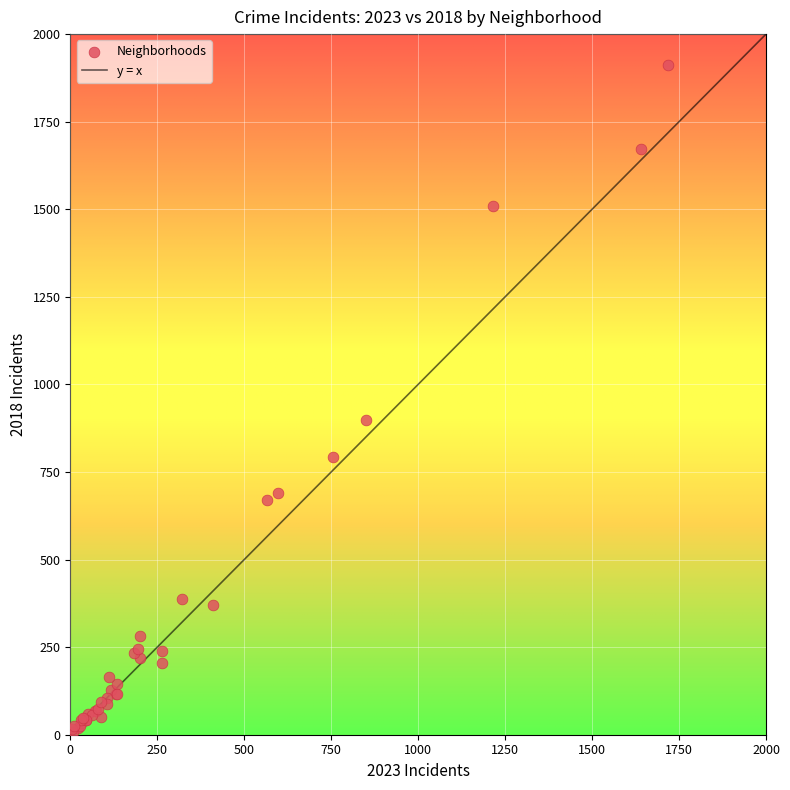

What Y value in the scatter plot is closest to 960?

898